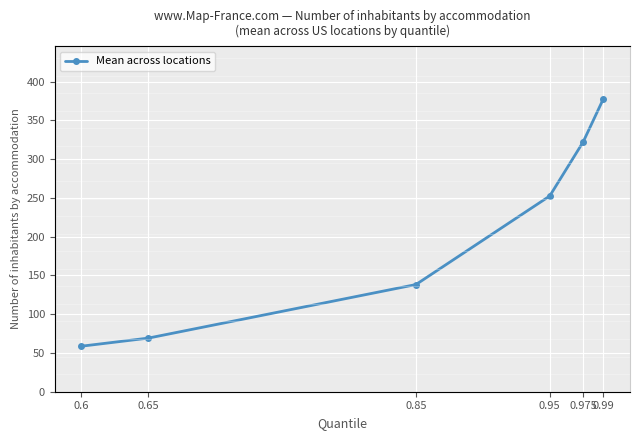

What is the approximate value at 0.975?

322.2